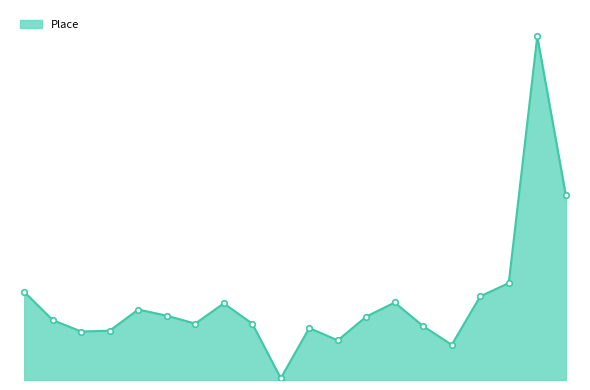

Rank the categories by value from lowest to highest.

2000-10, 2001-04, 2000-12, 2000-03, 2000-04, 2000-11, 2001-03, 2000-07, 2000-09, 2000-02, 2001-01, 2000-06, 2000-05, 2000-08, 2001-02, 2001-05, 2000-01, 2001-06, 2001-08, 2001-07